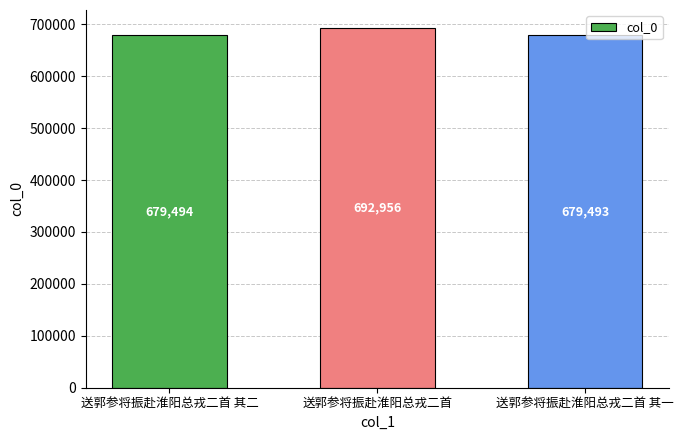

What is the ratio of the value at 送郭参将振赴淮阳总戎二首 其一 to the value at 送郭参将振赴淮阳总戎二首 其二?

1.0